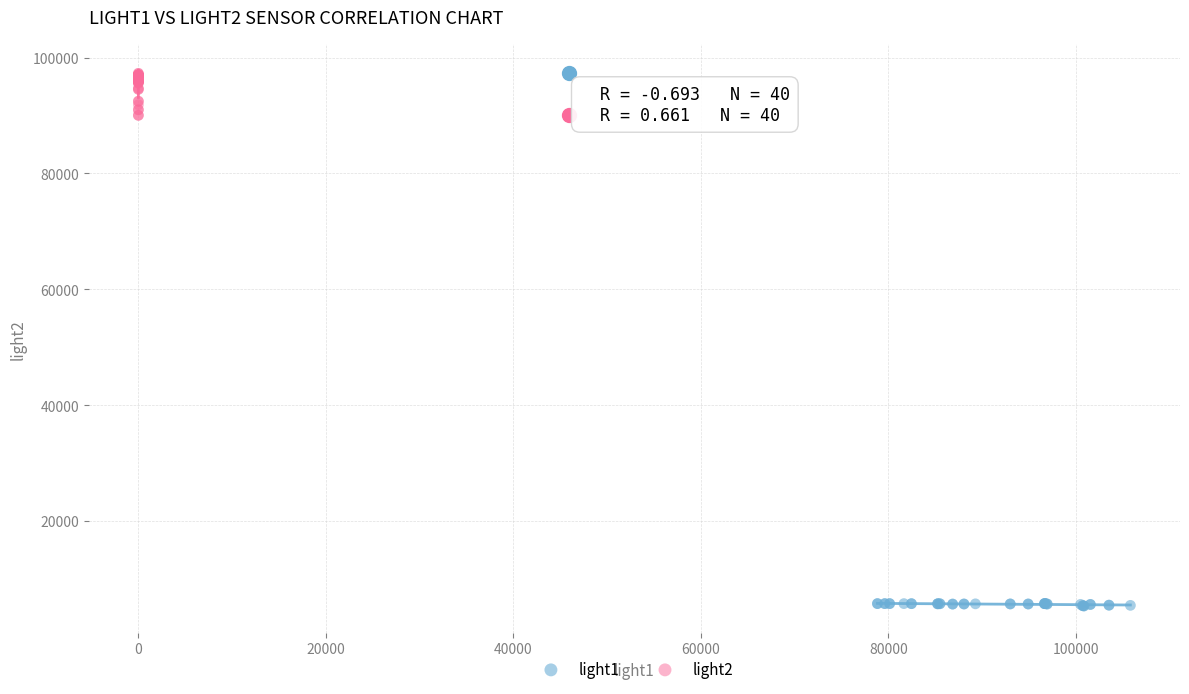

What are all the series names shown in the legend?

light1, light2